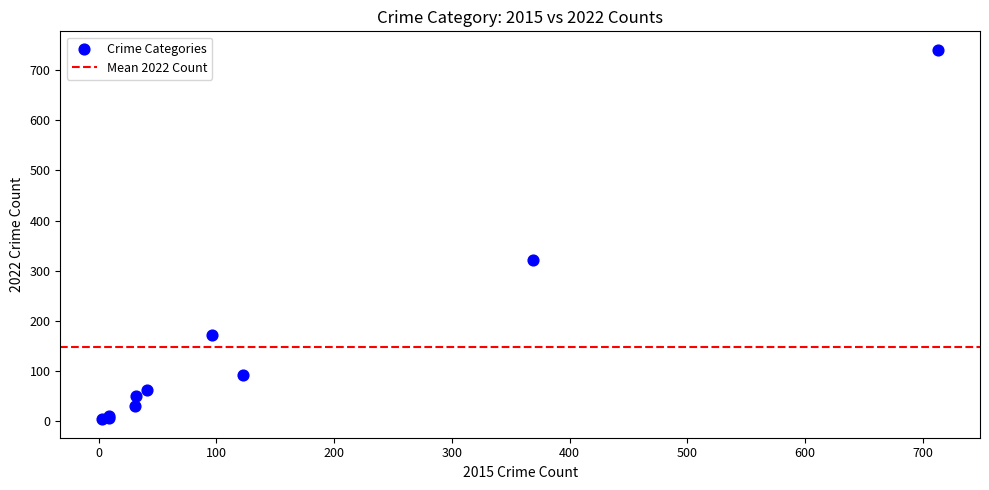

What Y value in the scatter plot is closest to 372?

321